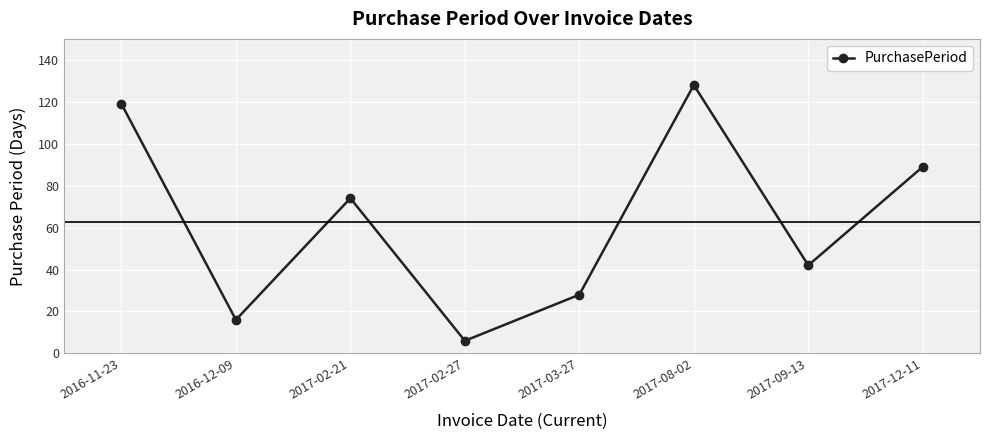

True or false: there are more than 0 points higher than both neighbors.

True